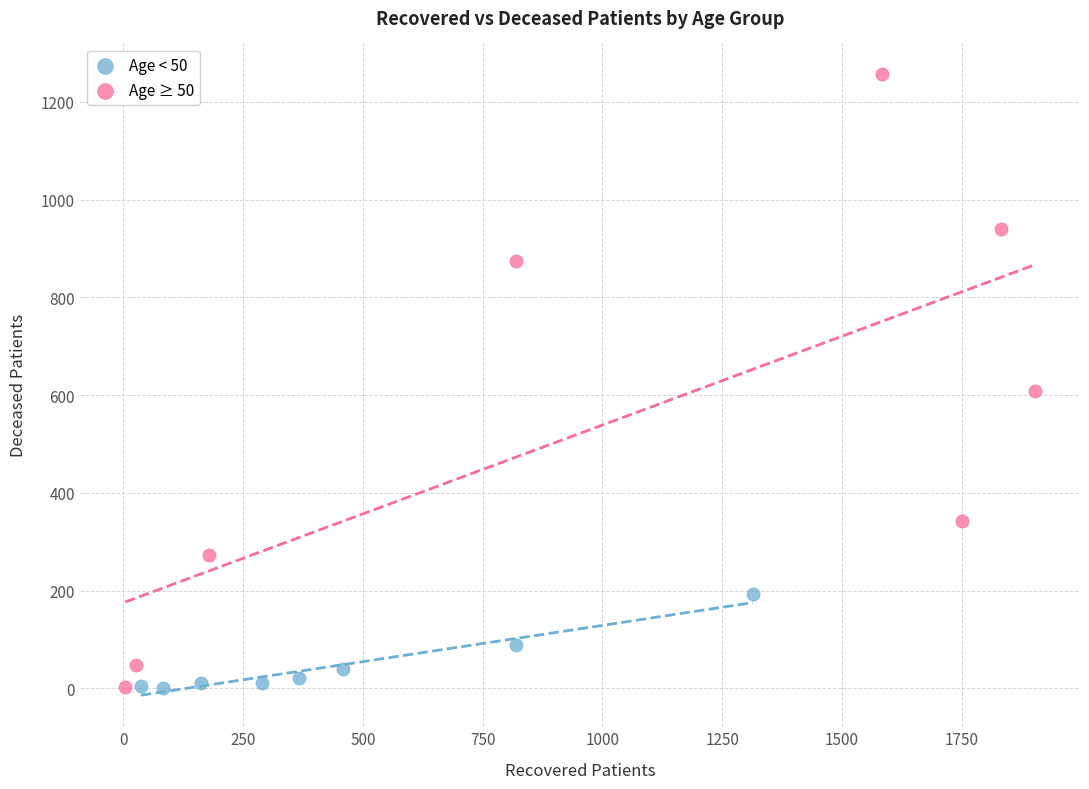

Which series has the widest spread of Y values?

Age ≥ 50